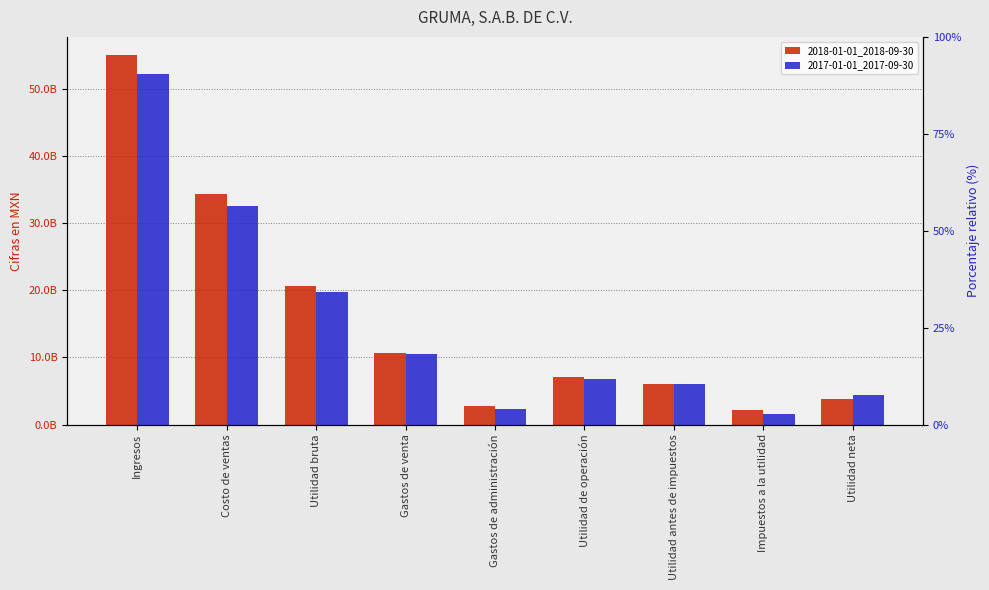

Which series has the largest range (max minus min)?

2018-01-01_2018-09-30